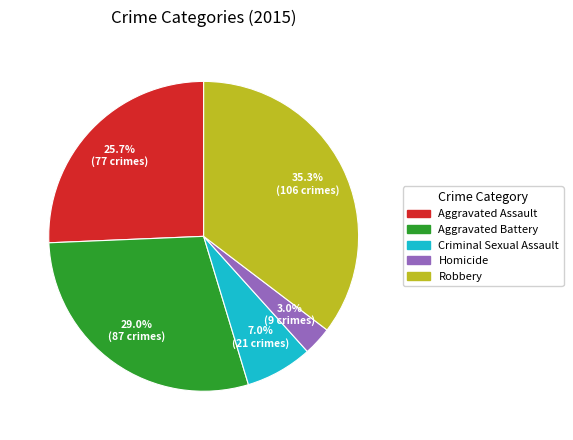

Which slice is the smallest?

Homicide